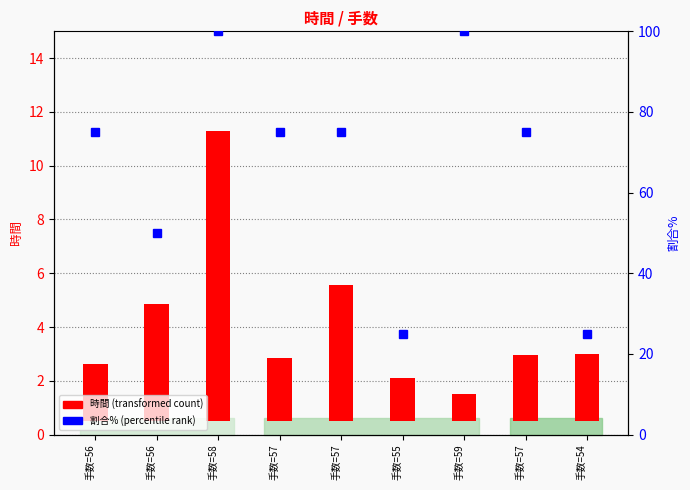

At which label does 割合% (percentile rank) first exceed 75?

手数=58